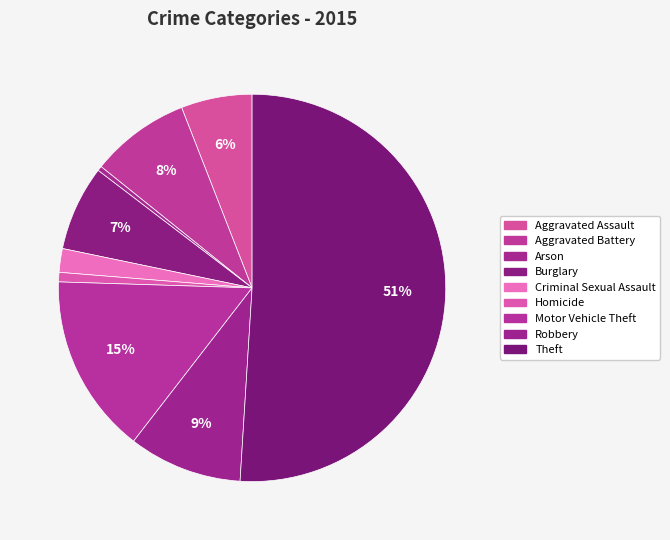

Count the number of slices in the pie.

9